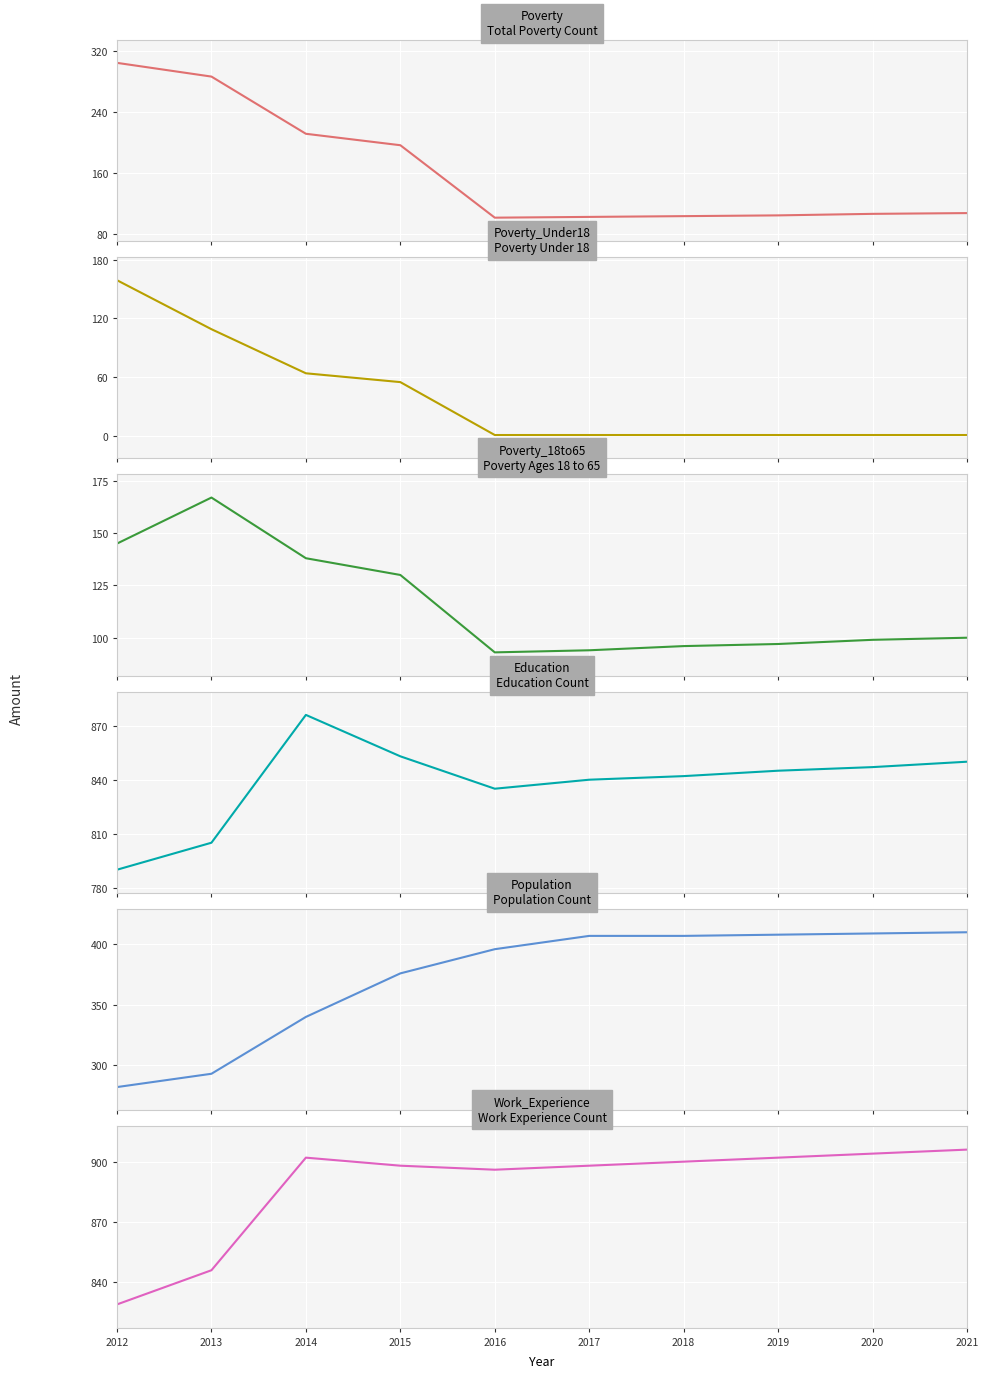

True or false: Poverty_Under18 and Work_Experience intersect in this chart.

False